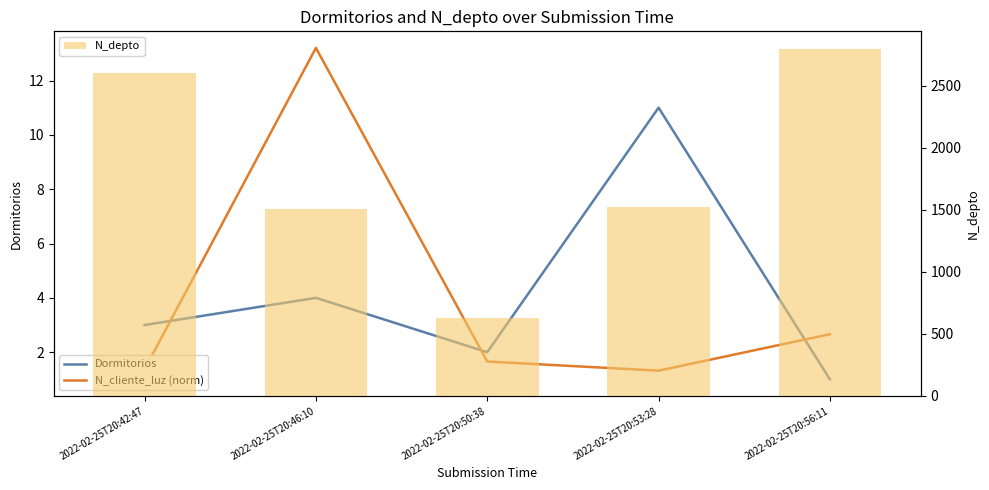

What is the label of the 1st bar from the right?

2022-02-25T20:56:11